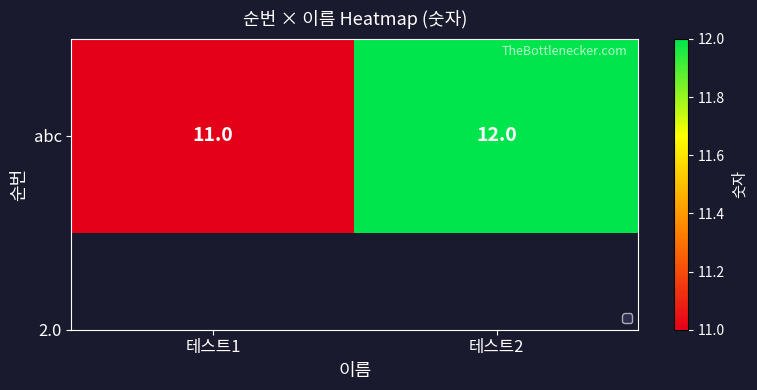

Count the number of data series in this chart.

1